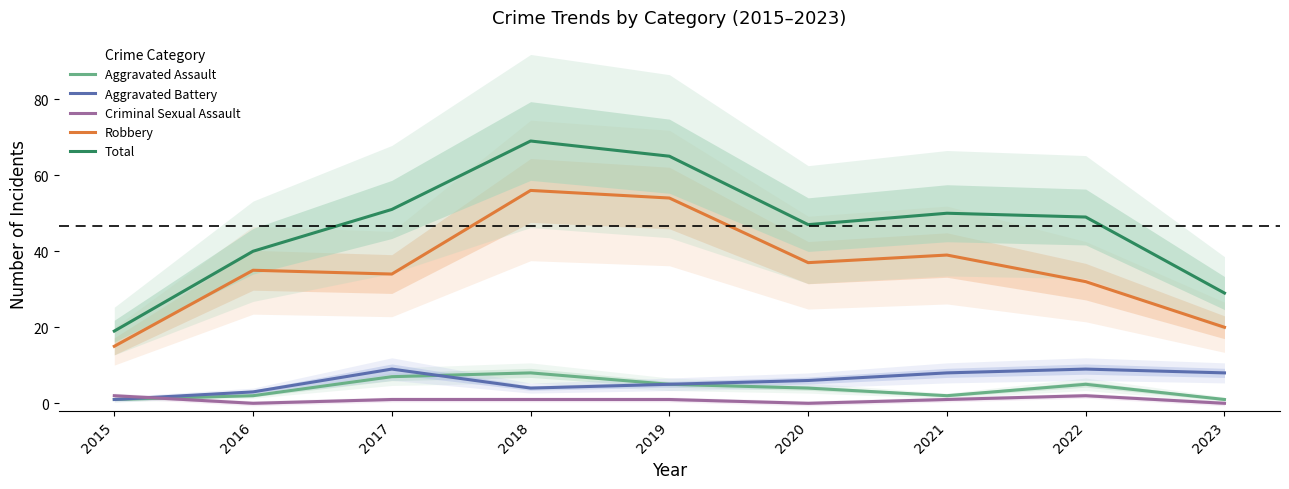

What are all the series names shown in the legend?

Aggravated Assault, Aggravated Battery, Criminal Sexual Assault, Robbery, Total